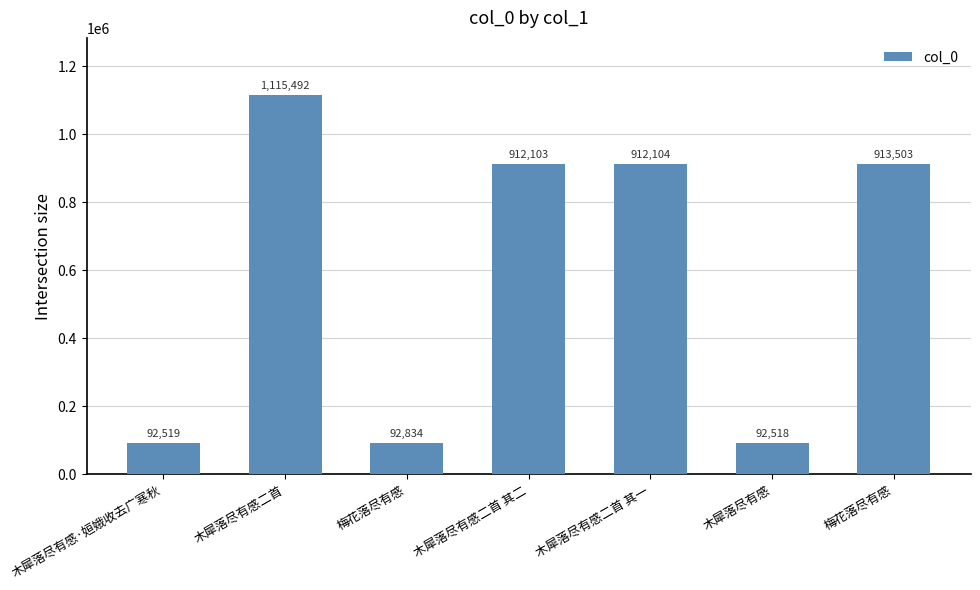

List the labels in order of value, largest first.

木犀落尽有感二首, 梅花落尽有感, 木犀落尽有感二首 其一, 木犀落尽有感二首 其二, 梅花落尽有感, 木犀落尽有感·姮娥收去广寒秋, 木犀落尽有感